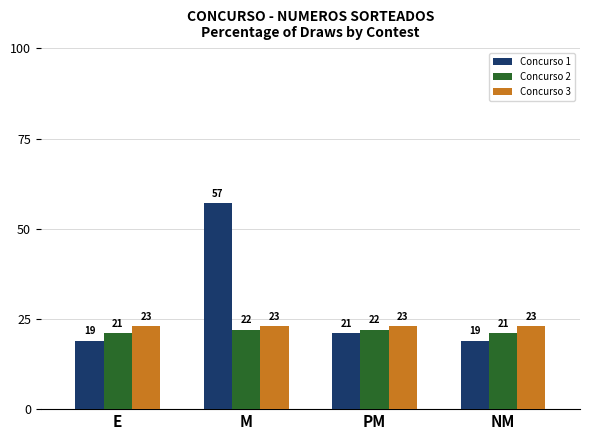

How many data points does each series have?

4